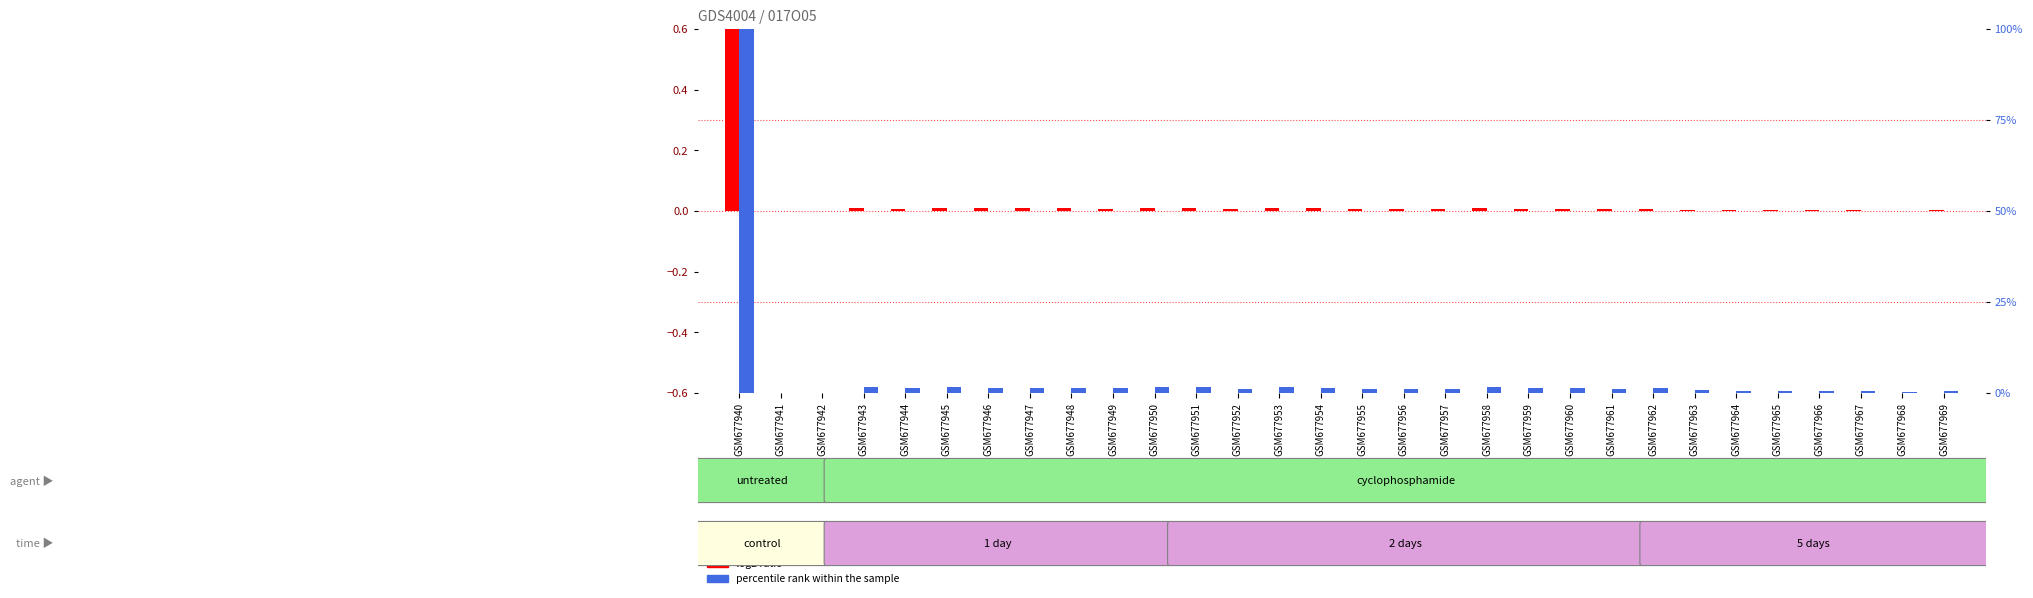

List the series in order of their overall mean, lowest first.

log2 ratio, percentile rank within the sample